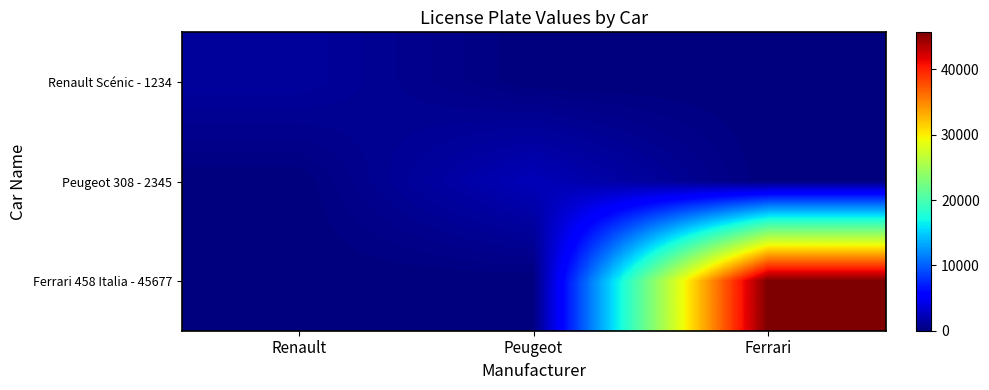

Which series has the largest range (max minus min)?

Ferrari 458 Italia - 45677